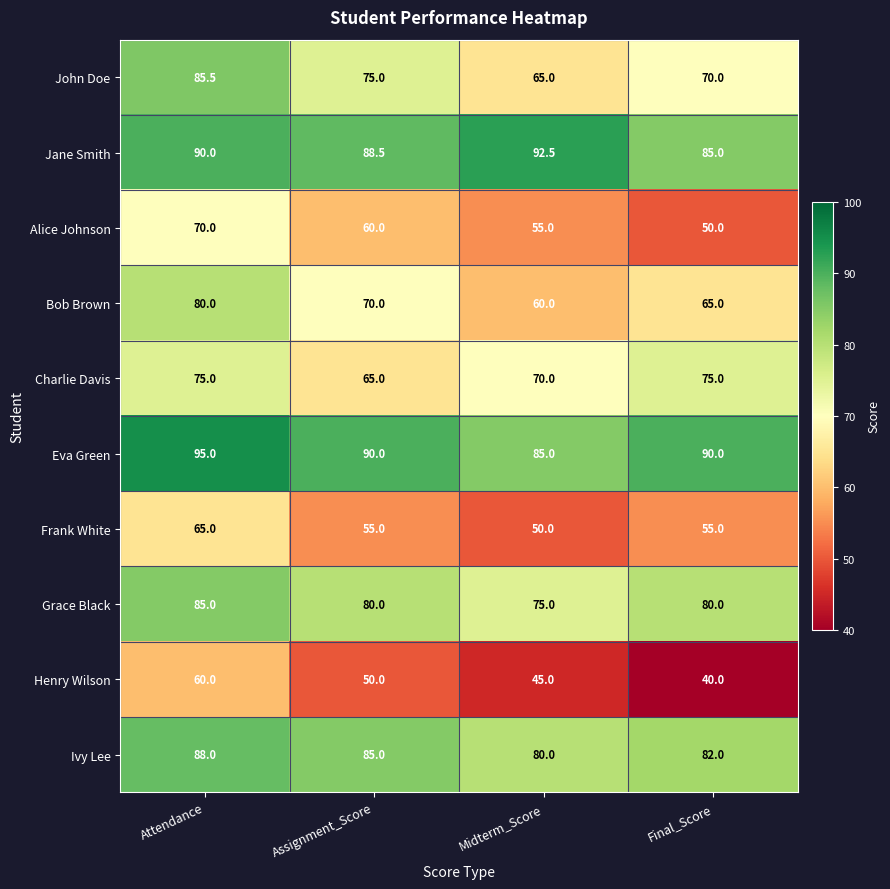

Rank the series at Midterm_Score from lowest to highest value.

Henry Wilson, Frank White, Alice Johnson, Bob Brown, John Doe, Charlie Davis, Grace Black, Ivy Lee, Eva Green, Jane Smith